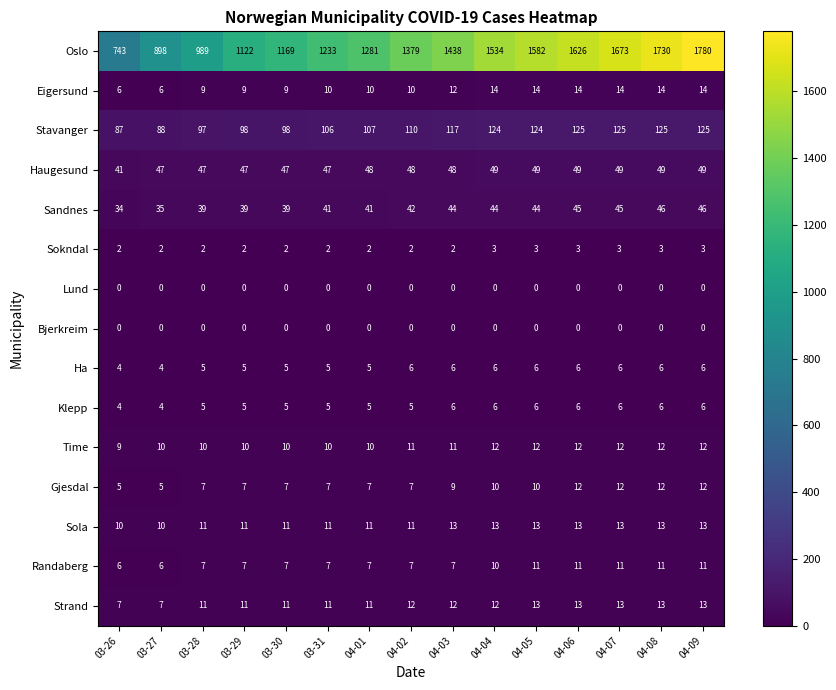

The value of Gjesdal at 04-09 is 18. True or false?

False